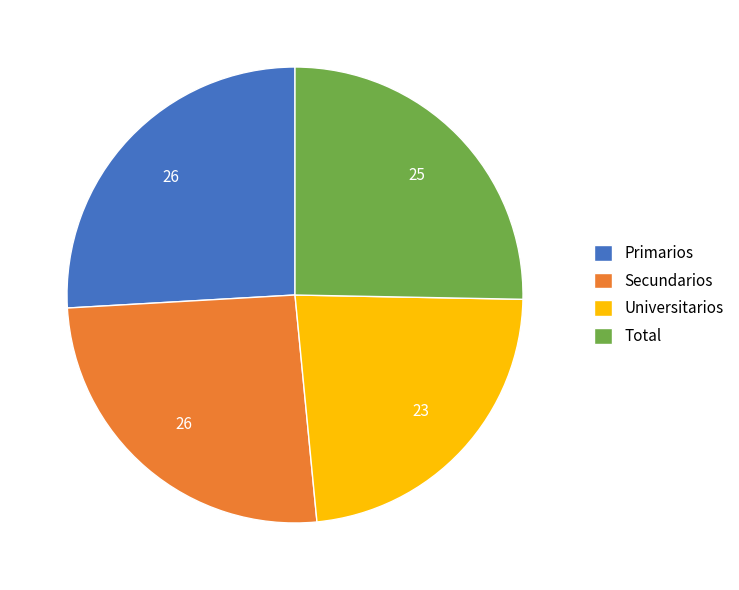

Is there any slice that represents more than half of the pie?

No